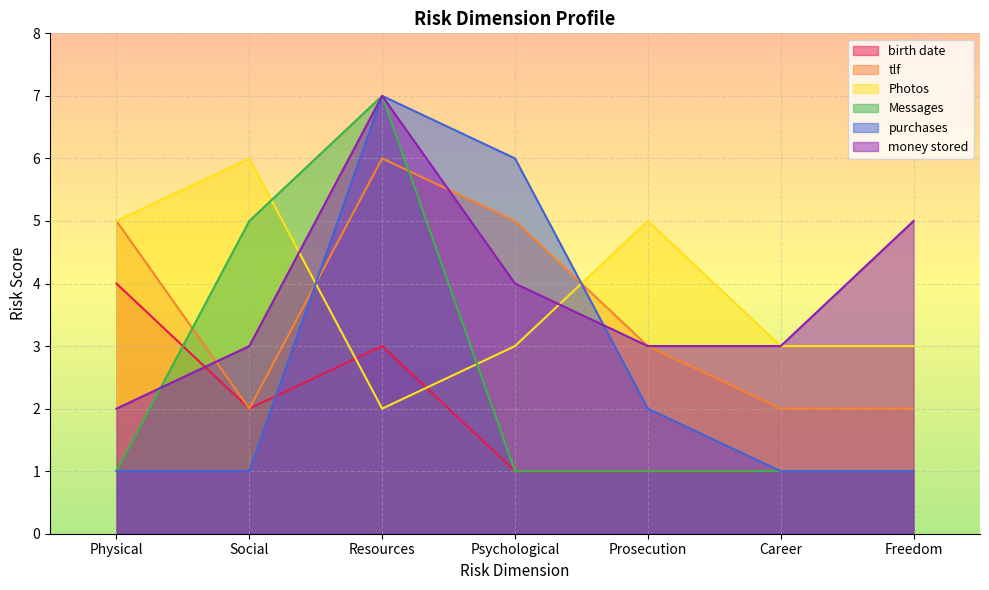

What is the total value across all series at Physical?

18